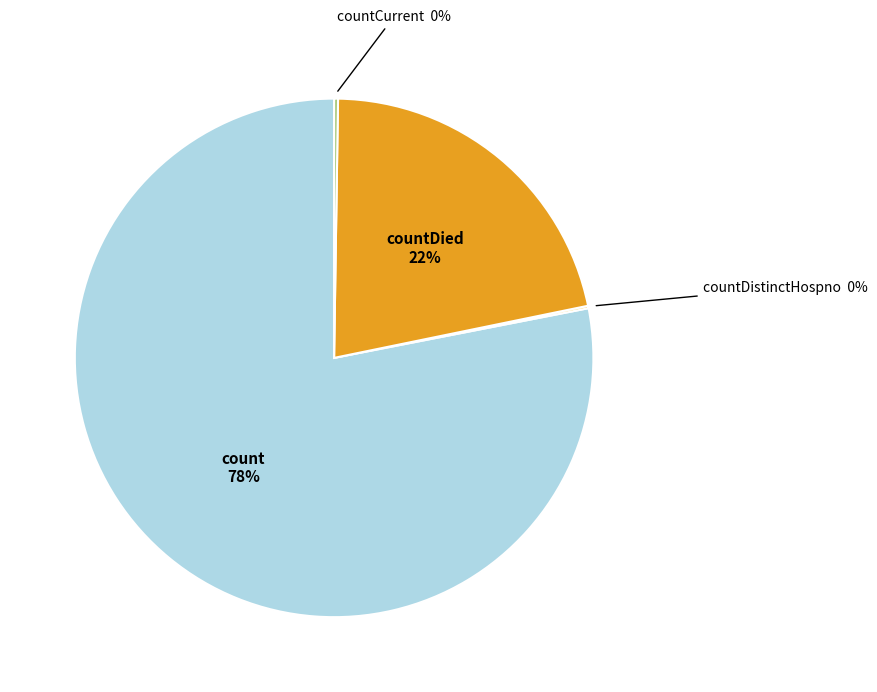

Is there a majority slice in this chart?

Yes